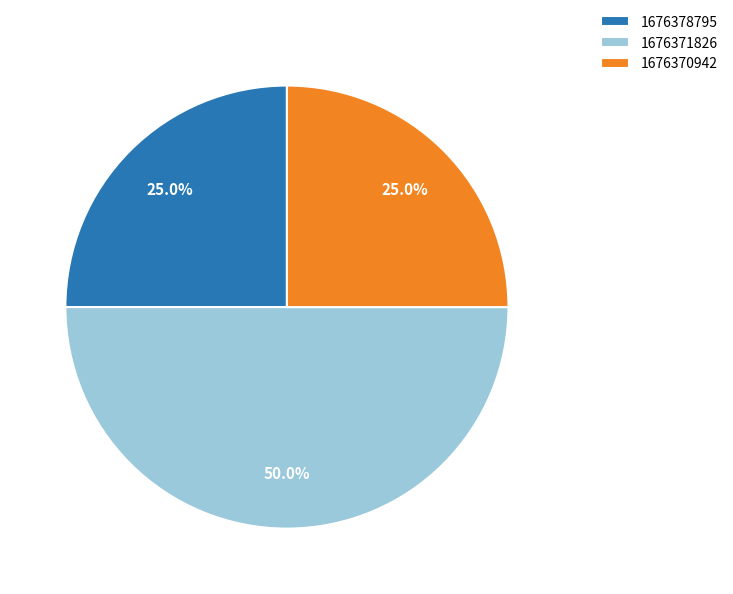

Which slice is the largest?

1676371826